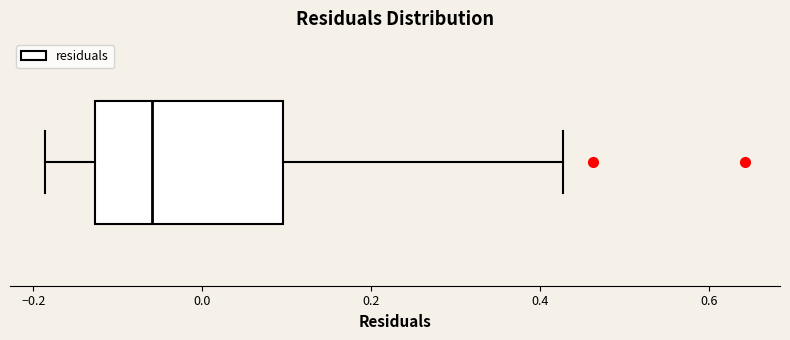

Read this box plot against the x-axis: the position of the median line, the range covered by the box, and the ends of both whiskers. The values are not printed on the chart, so give them approximately, as read against the axis.

median -0.06, box -0.12 to 0.10, whiskers -0.18 to 0.42